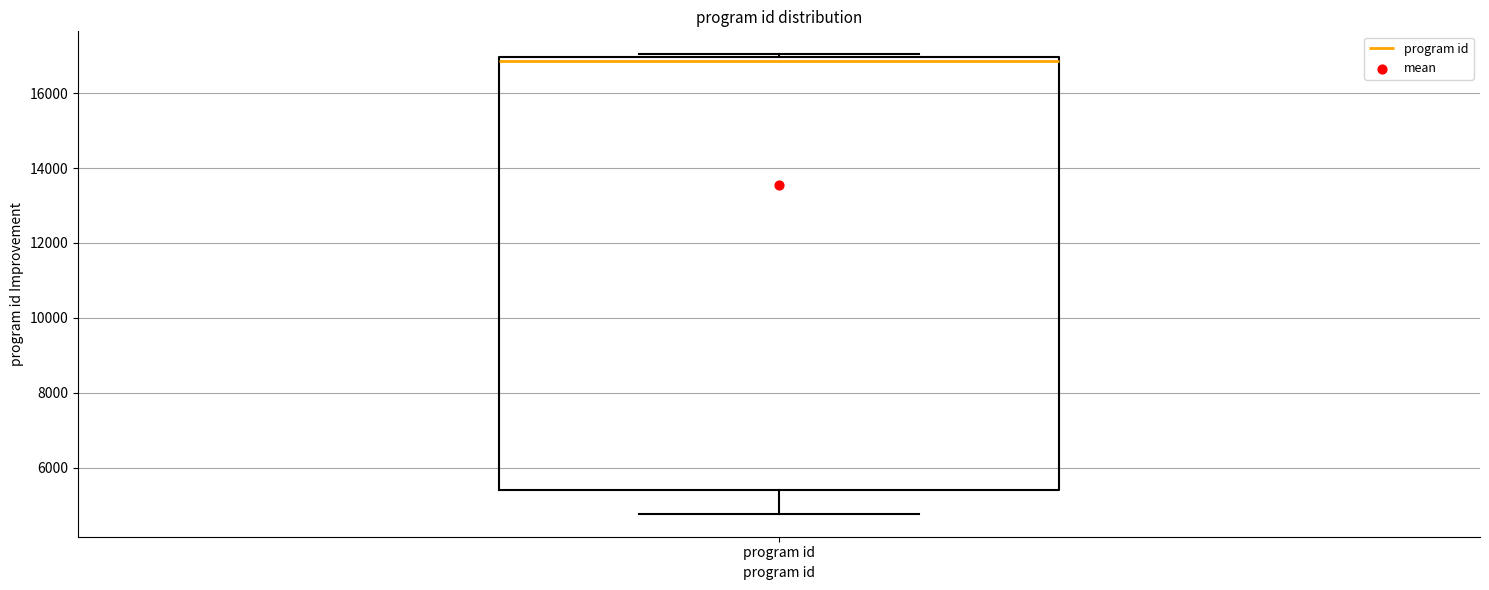

Transcribe this box plot: give where the median line is, the range the box spans, and where the two whiskers end, as read against the y-axis. The values are not printed on the chart, so give them approximately, as read against the axis.

median 16800, box 5400 to 17000, whiskers 4800 to 17000 (just above the box's upper edge)